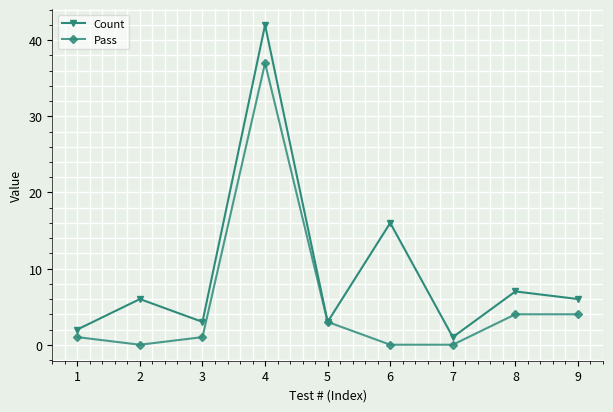

The Count series shows 16 at 6. True or false?

True